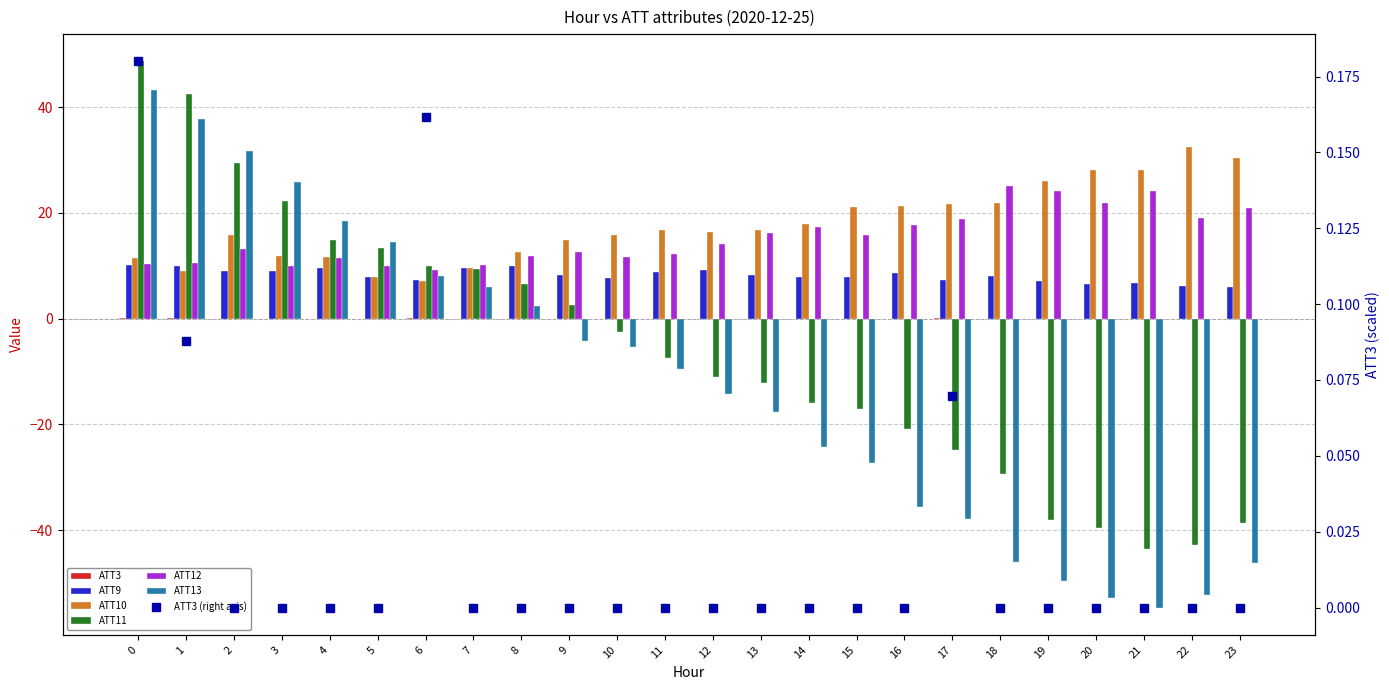

What is the maximum value for ATT3?

0.2